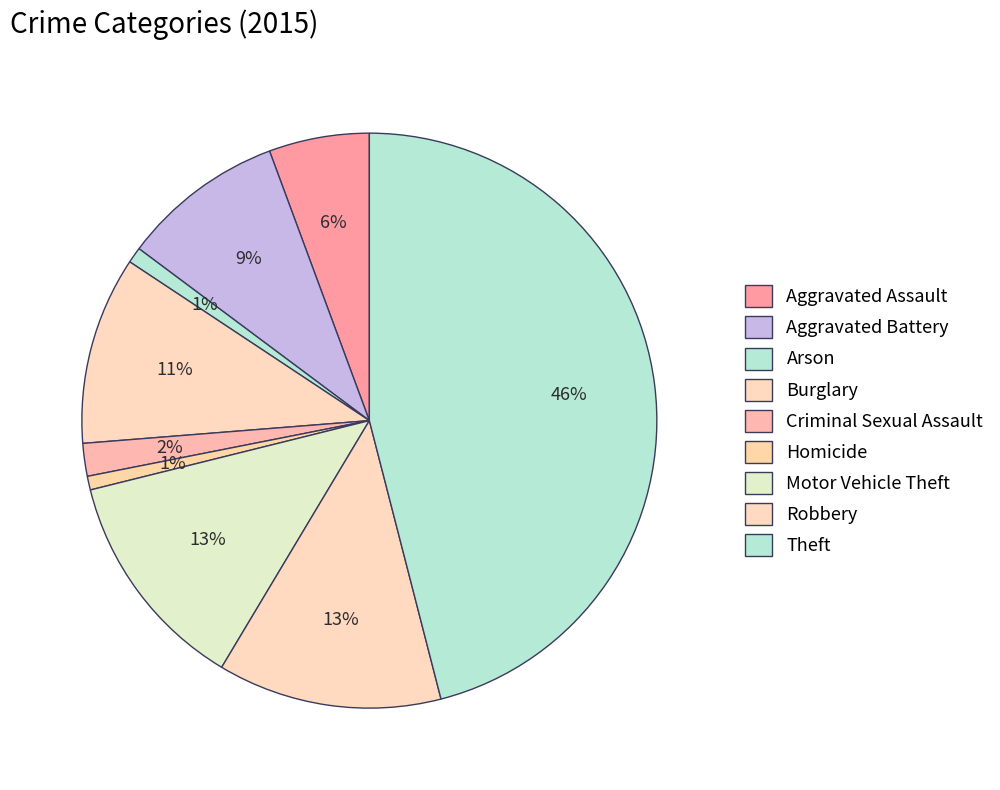

Which slice is the smallest?

Homicide